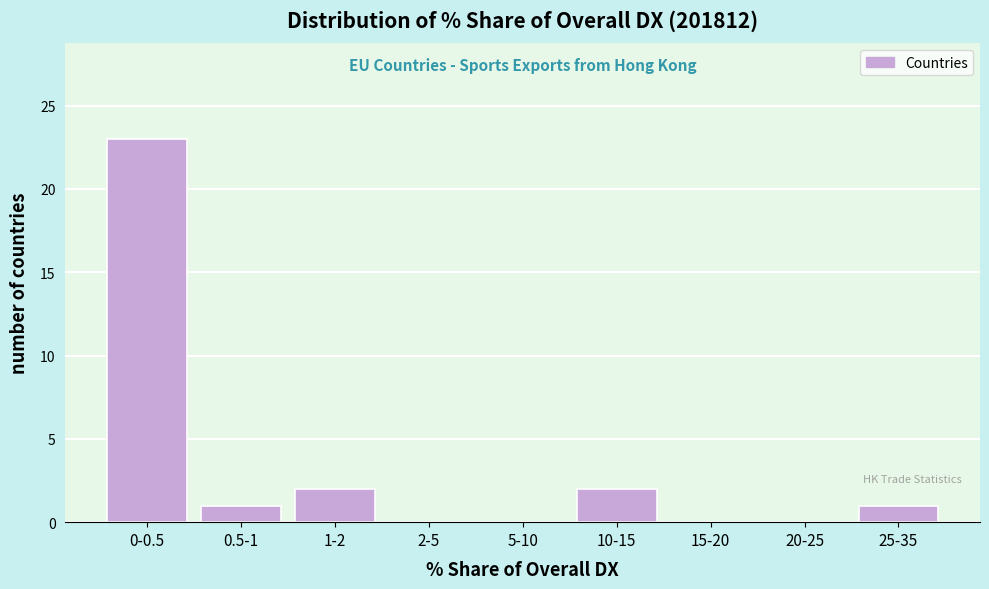

Reading left to right, list all the values displayed in this chart.

0-0.5=23	0.5-1=1	1-2=2	2-5=0	5-10=0	10-15=2	15-20=0	20-25=0	25-35=1